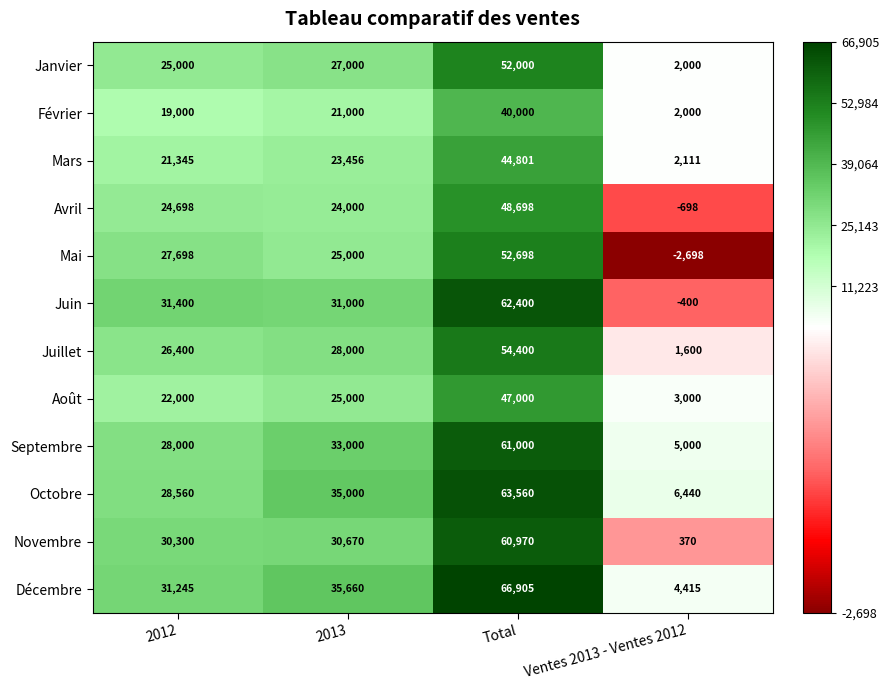

How many categories are shown in the chart?

4